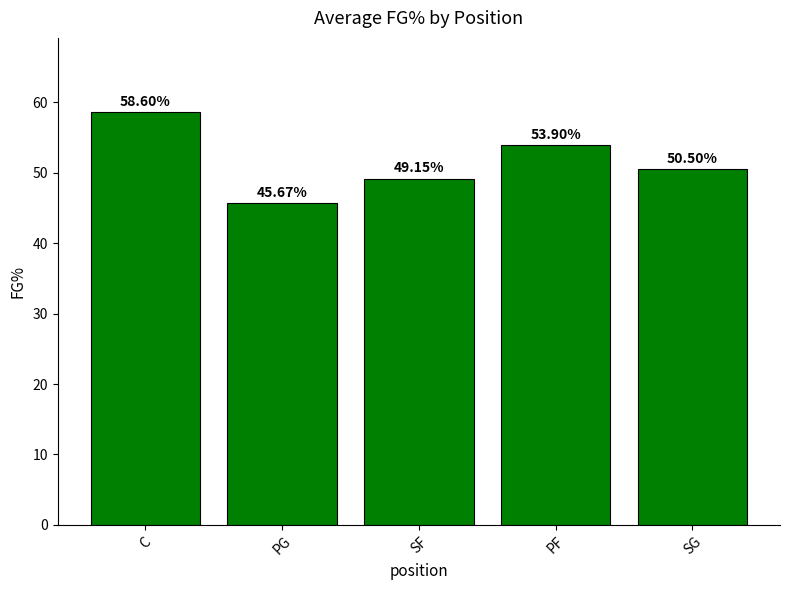

What is the difference between the second highest and minimum values?

8.2